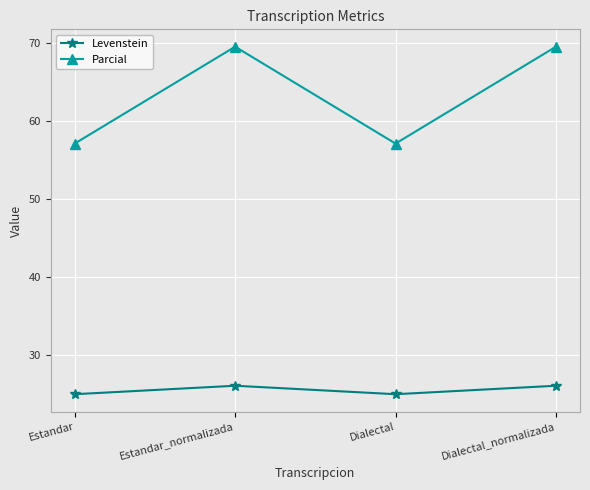

Rank the series by their average value, from lowest to highest.

Levenstein, Parcial